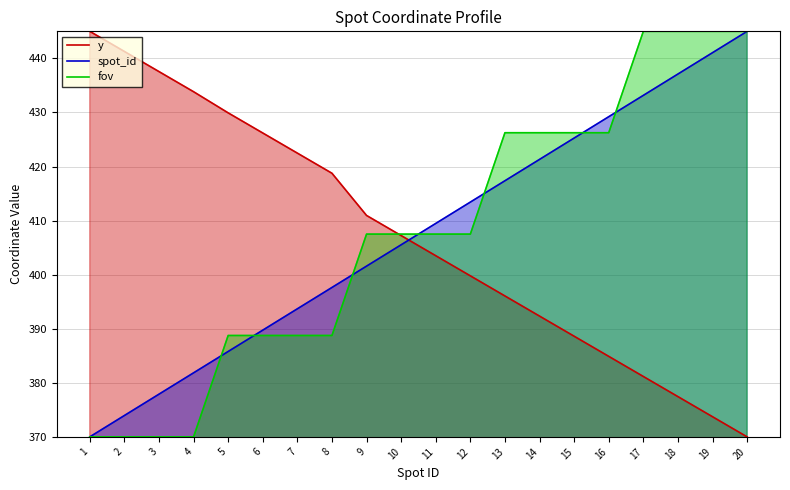

What is the smallest value displayed?

370.0